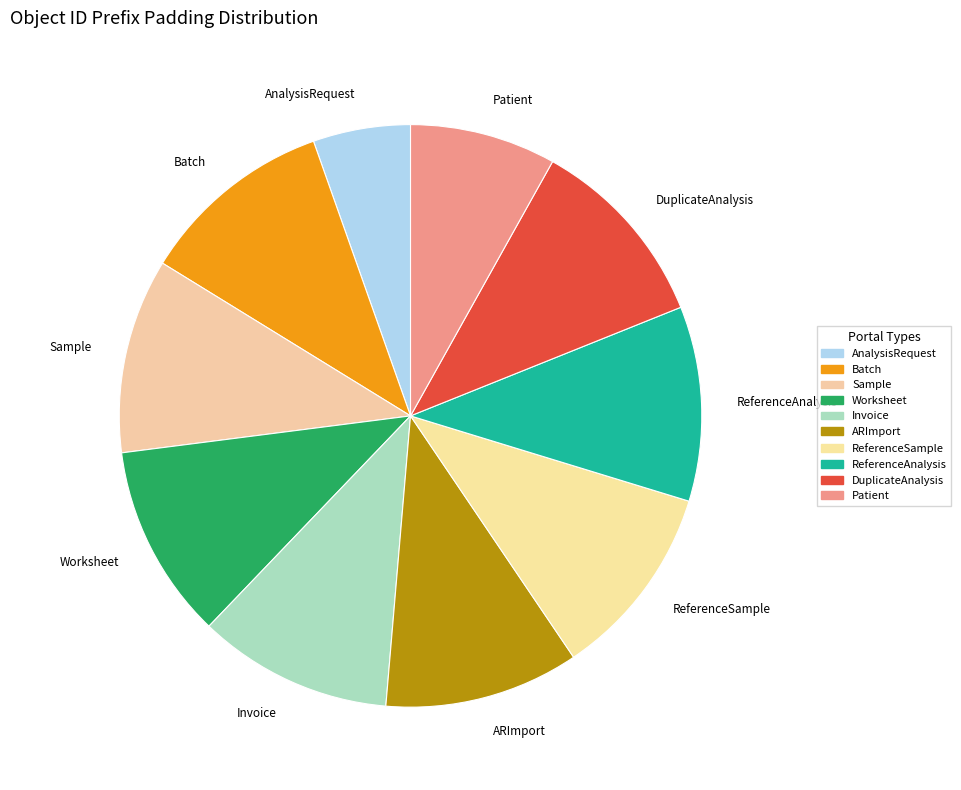

Does any single category account for the majority?

No